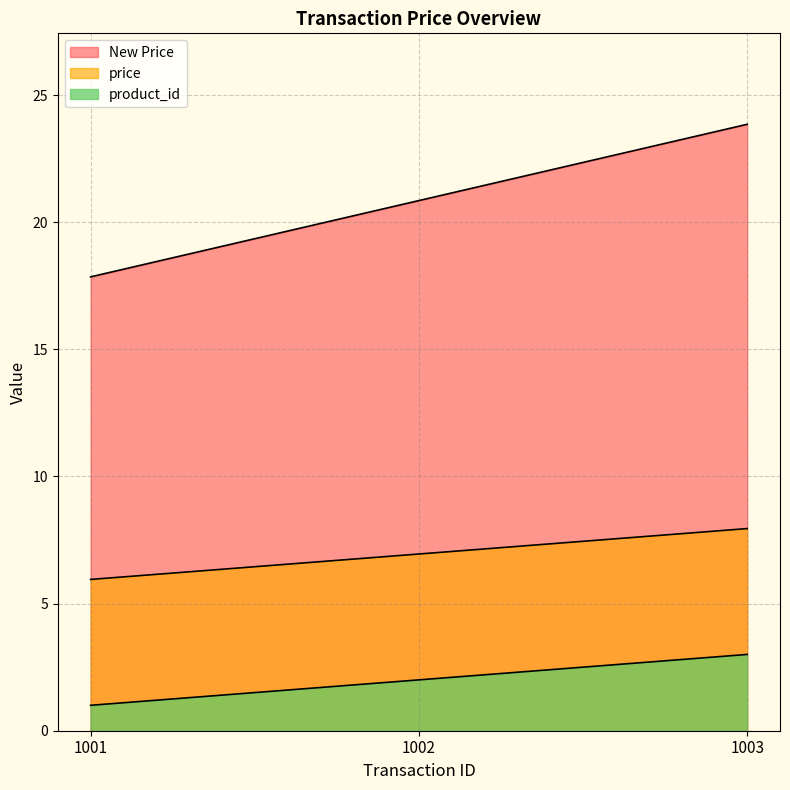

What is the greatest value displayed?

23.9